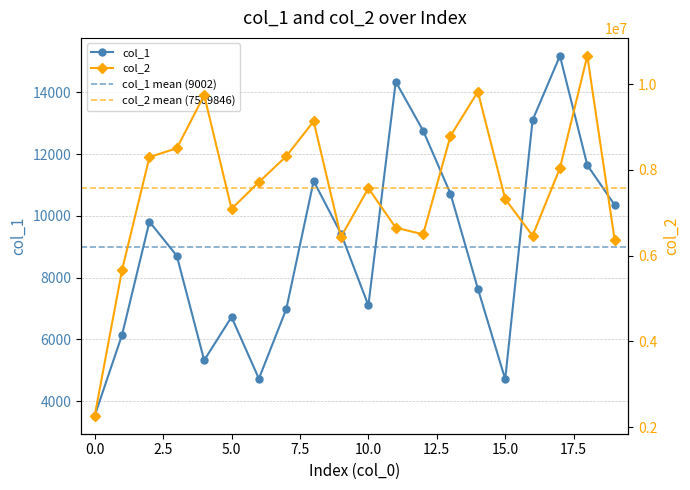

How many series are shown in this chart?

2